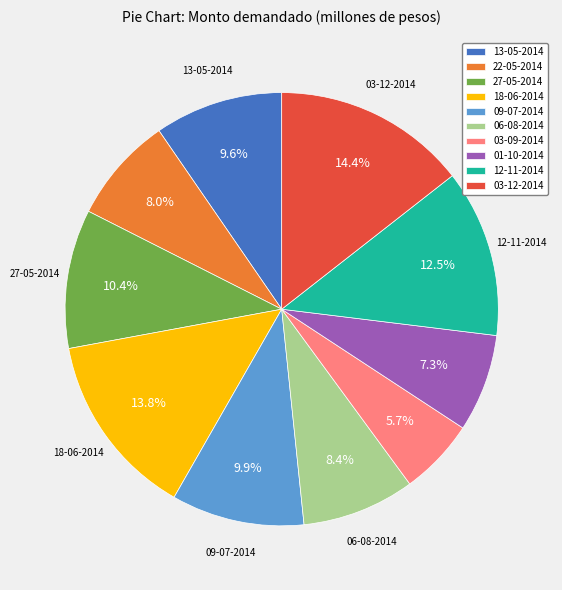

What percentage is the 03-12-2014 slice, to the nearest percent?

14%